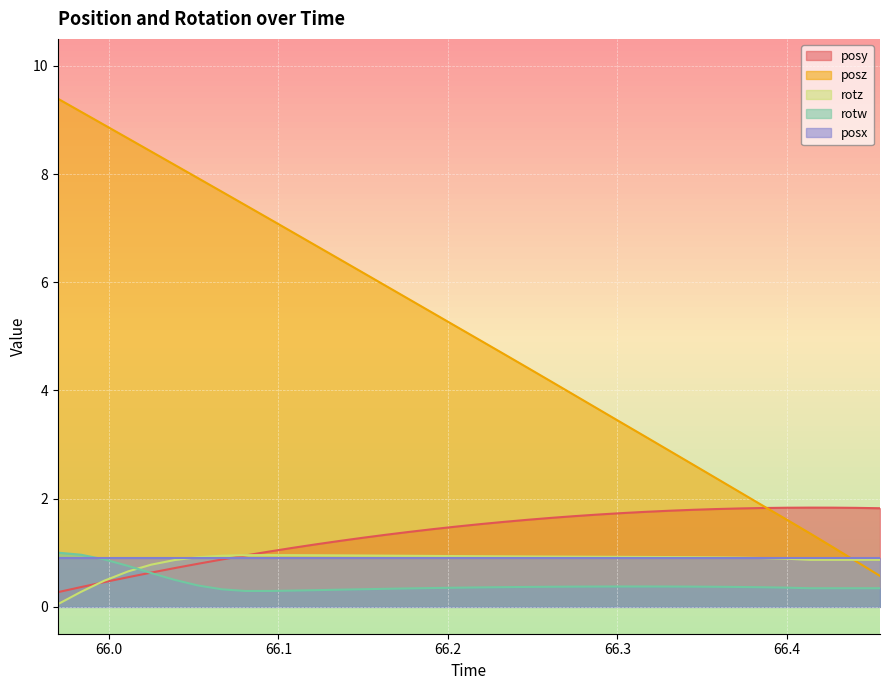

At which label does rotz reach its peak?

66.09448